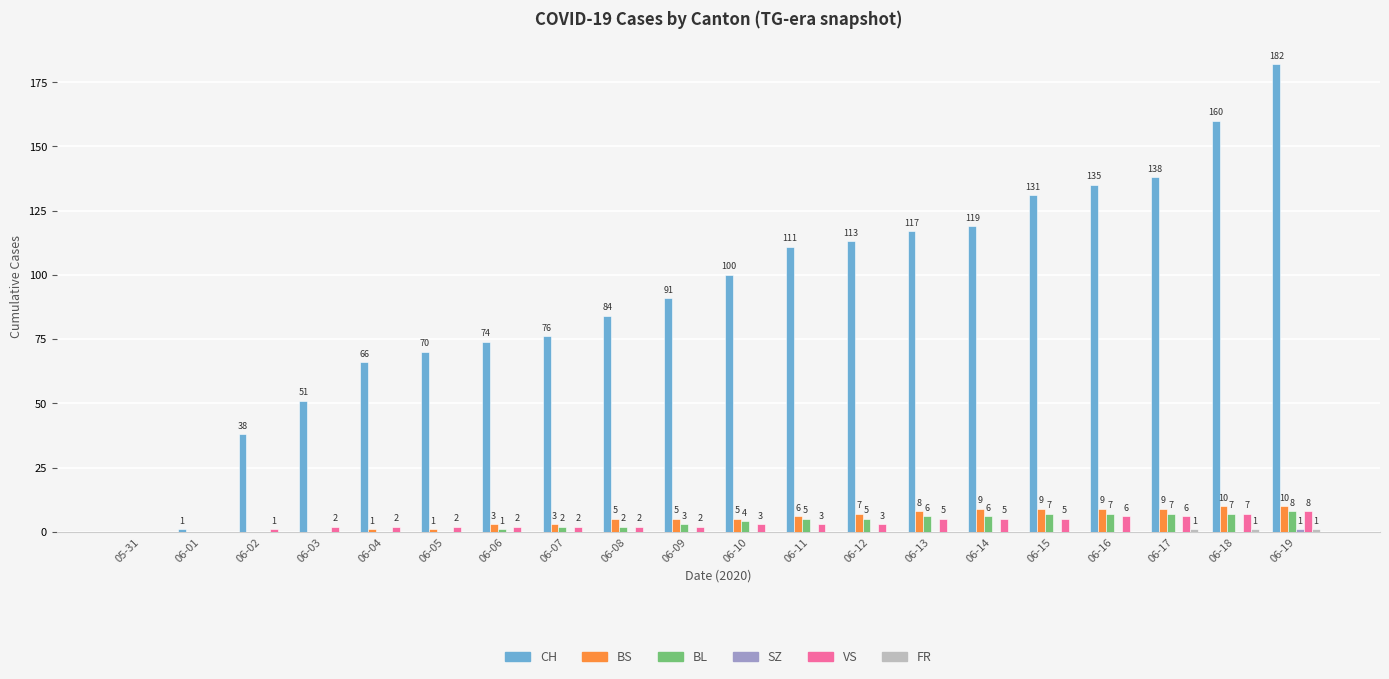

The value of BL at 06-10 is 4. True or false?

True